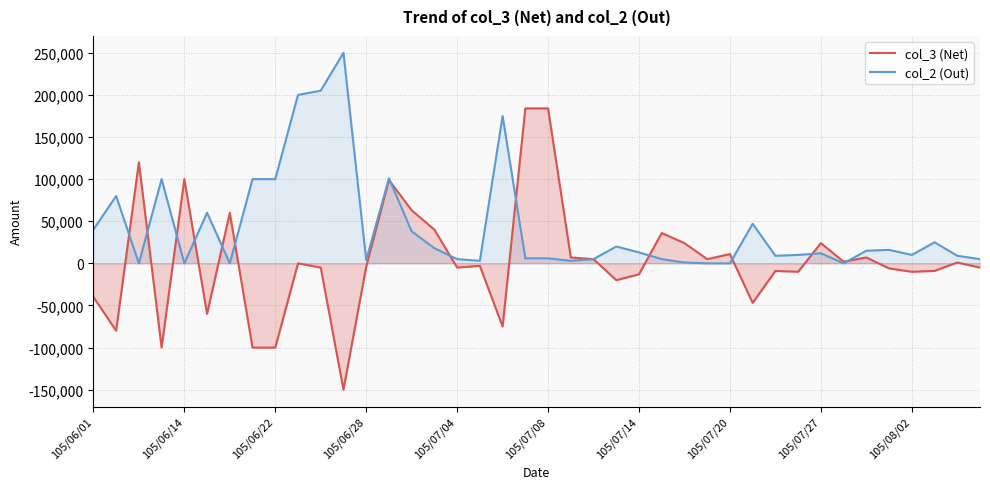

True or false: col_3 (Net) and col_2 (Out) cross at least once.

True